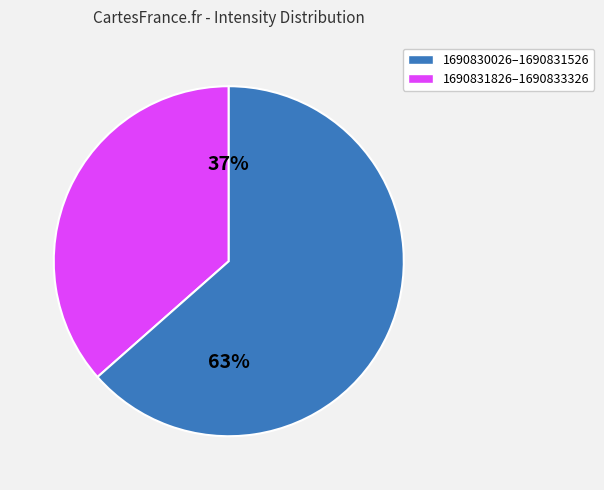

To the nearest percent, what is the average slice percentage?

50%